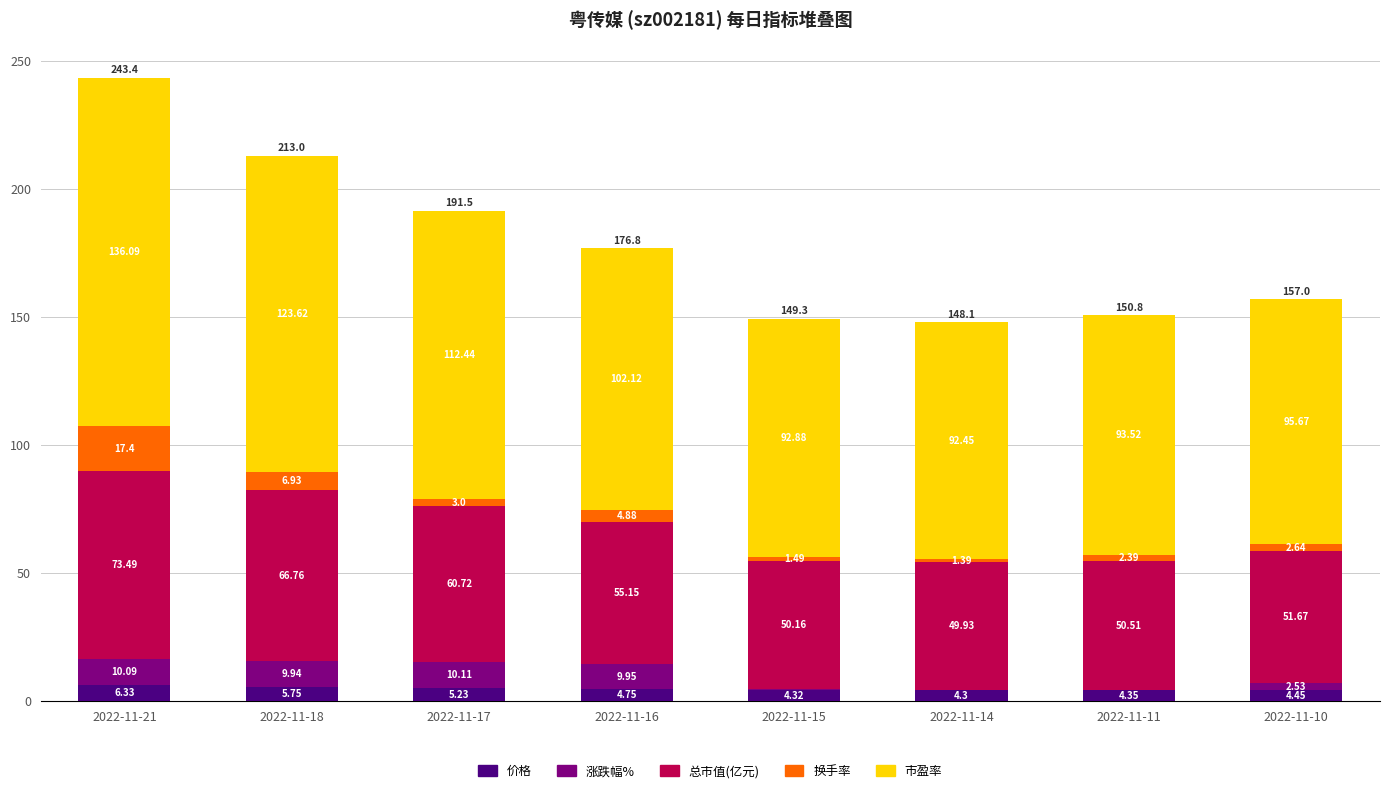

Are the bars grouped side by side (vs. stacked)?

No